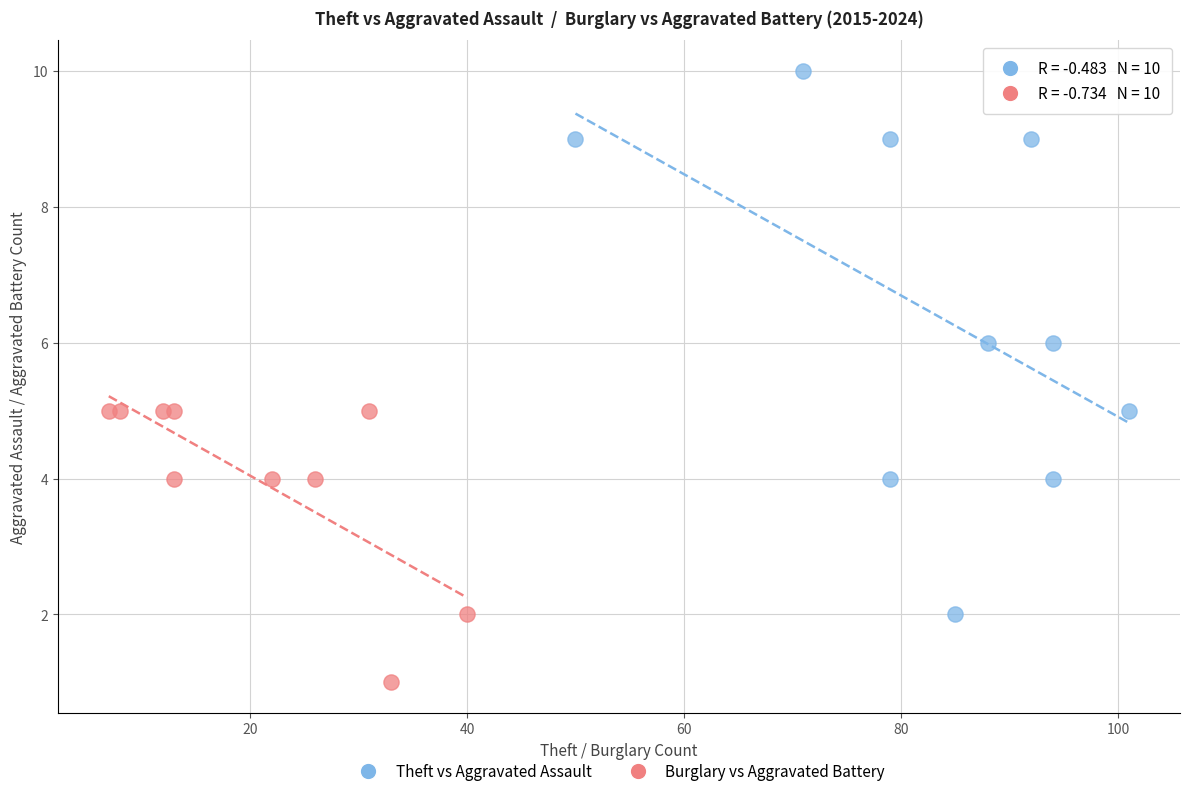

Which series contains the highest Y value?

Theft vs Aggravated Assault